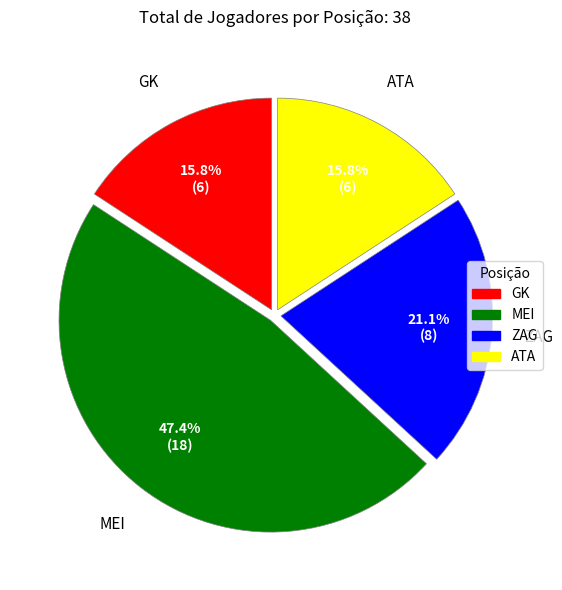

Which slice is the largest?

MEI